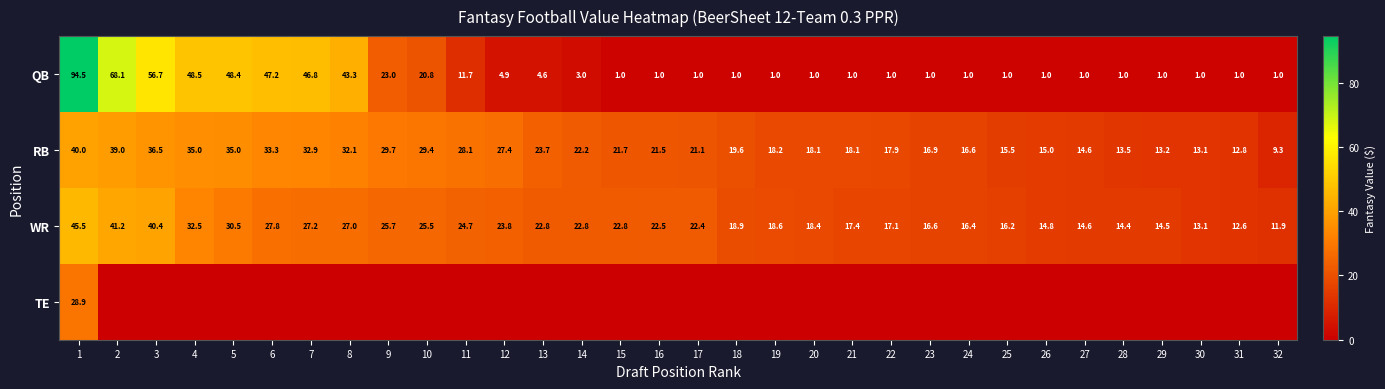

What is the difference between the WR values at 19 and 7?

8.6